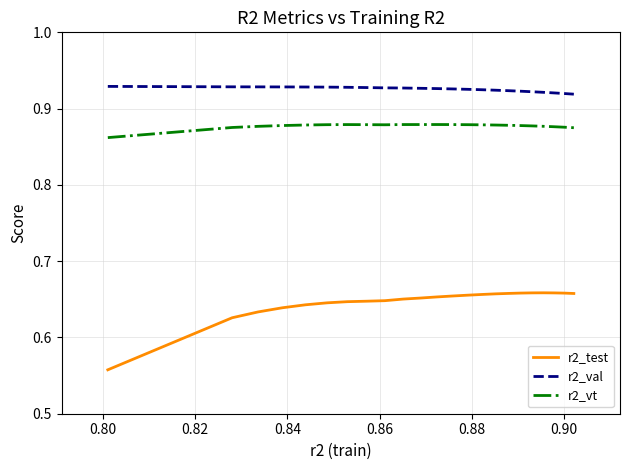

At how many categories does at least one series exceed 0?

23